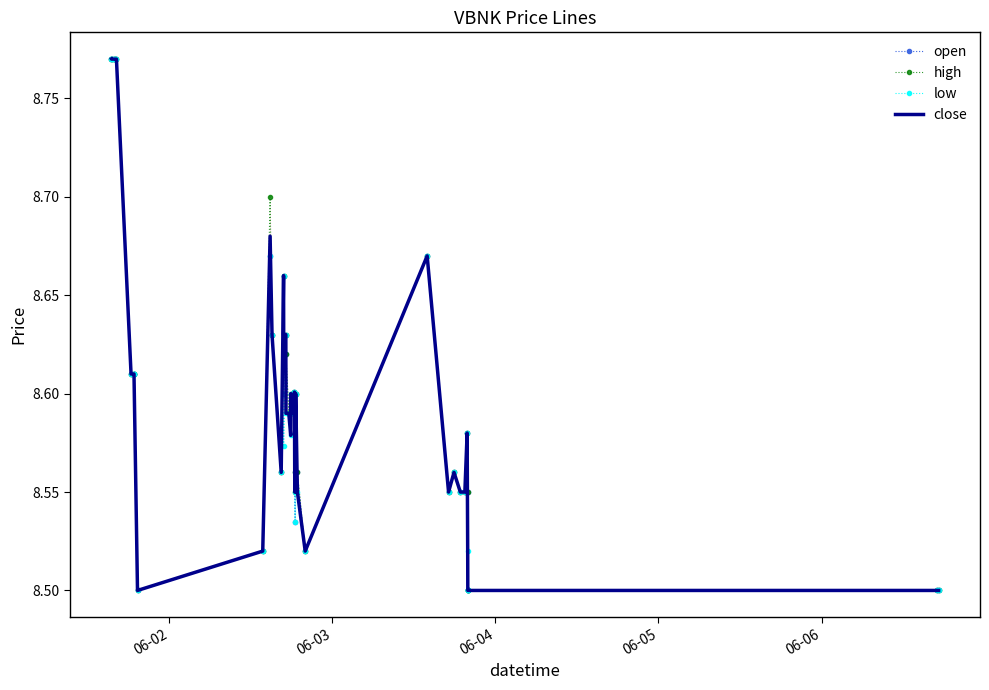

True or false: low and close intersect in this chart.

False